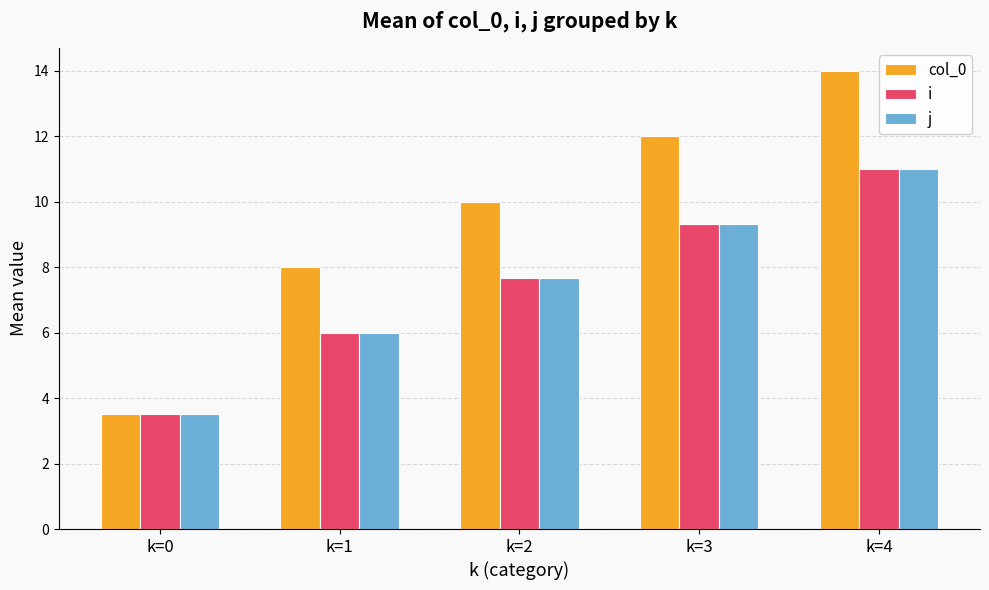

How many bars are there in each group?

3